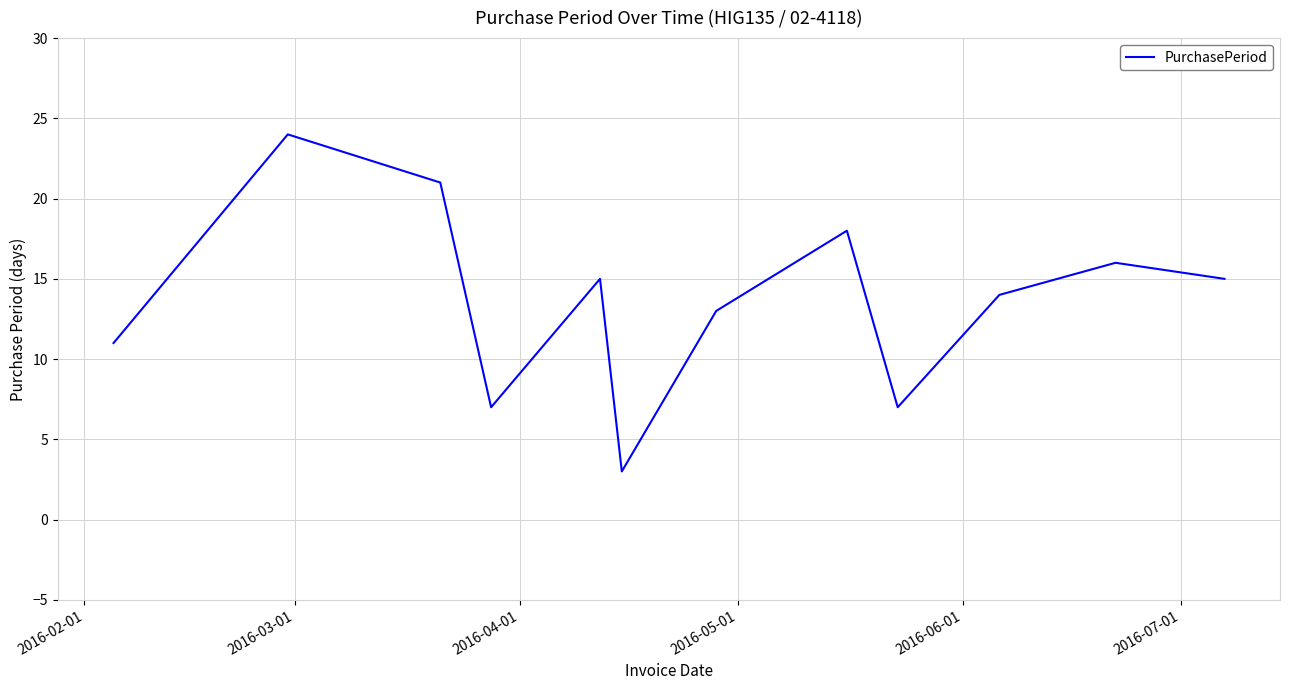

What is the difference between the maximum and minimum values?

21